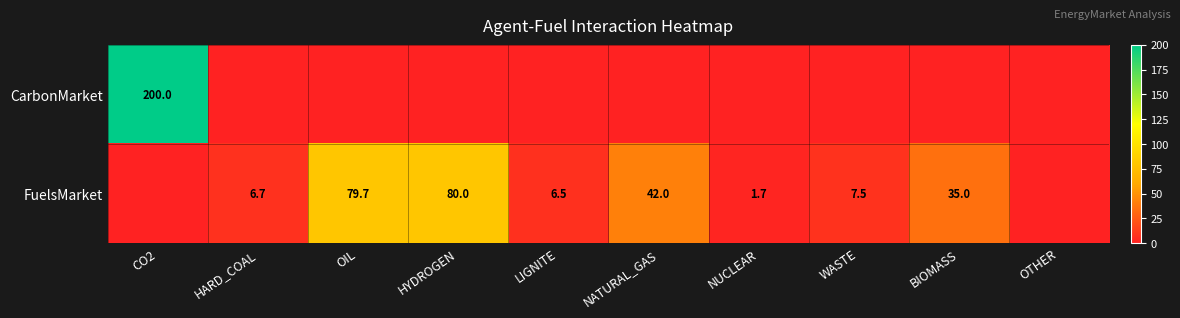

What is the total value across all series at HARD_COAL?

6.7